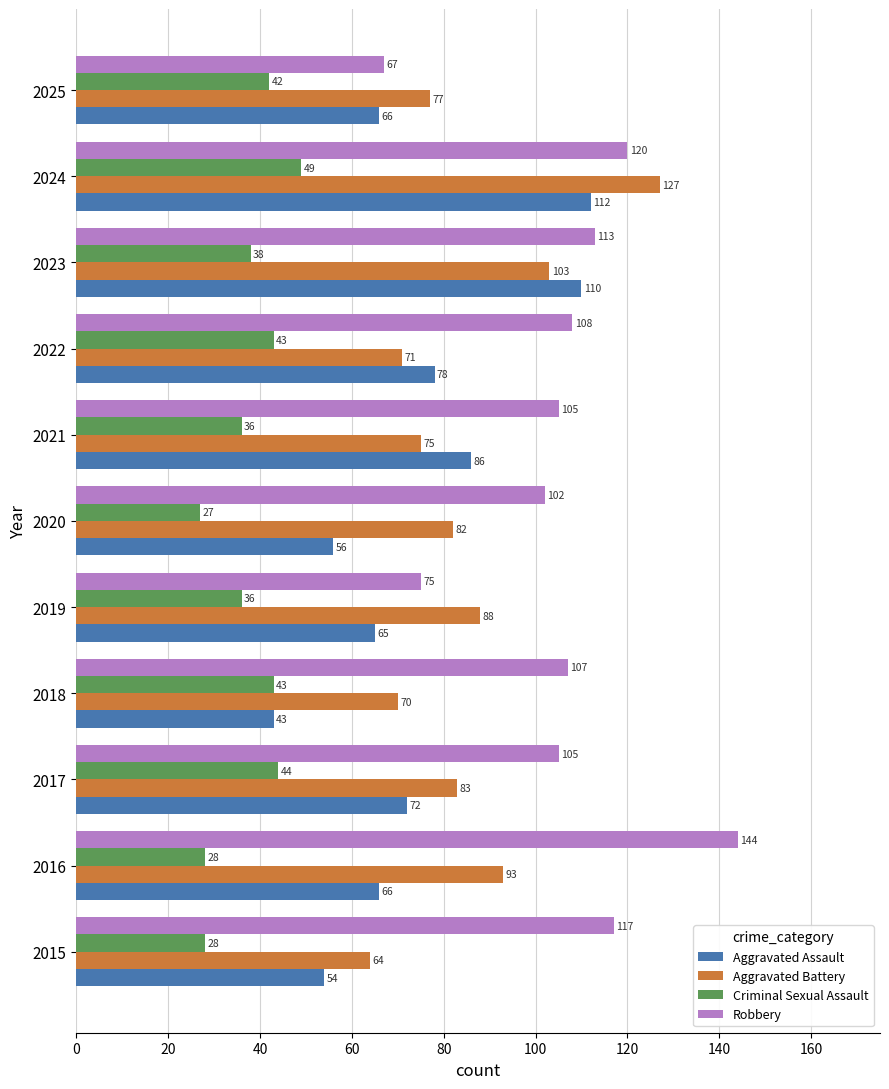

List the series in order of their overall mean, lowest first.

Criminal Sexual Assault, Aggravated Assault, Aggravated Battery, Robbery